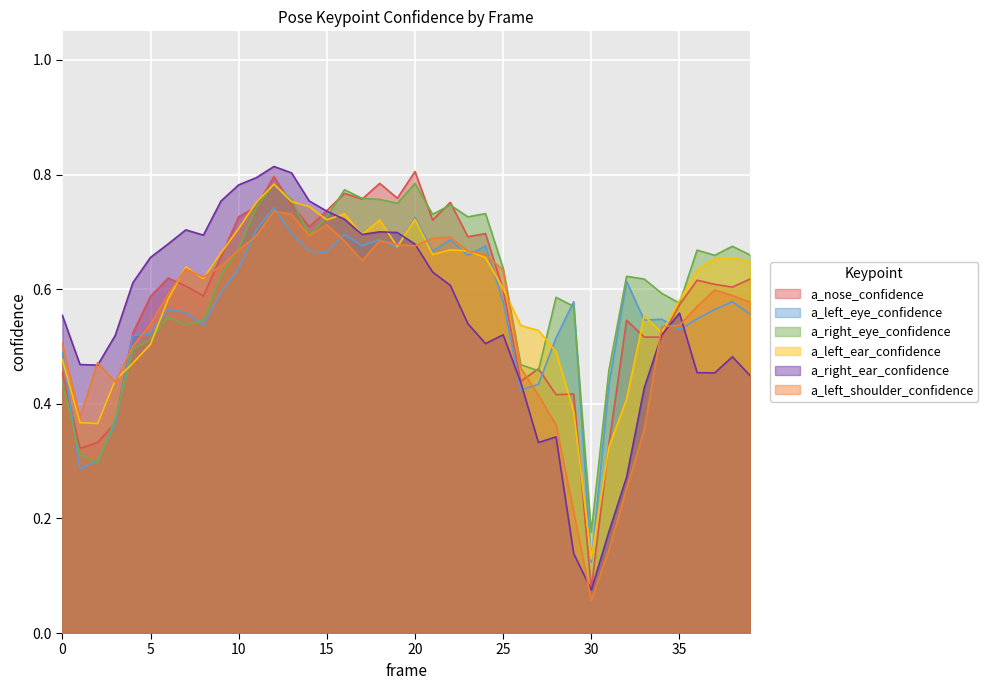

Which series has the largest range (max minus min)?

a_right_ear_confidence